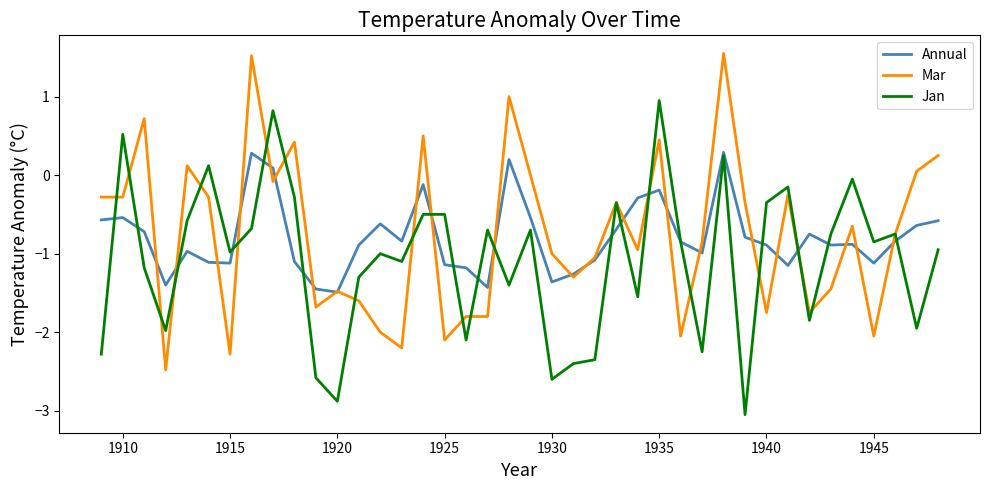

Rank the series by their maximum value, from highest to lowest.

Mar, Jan, Annual